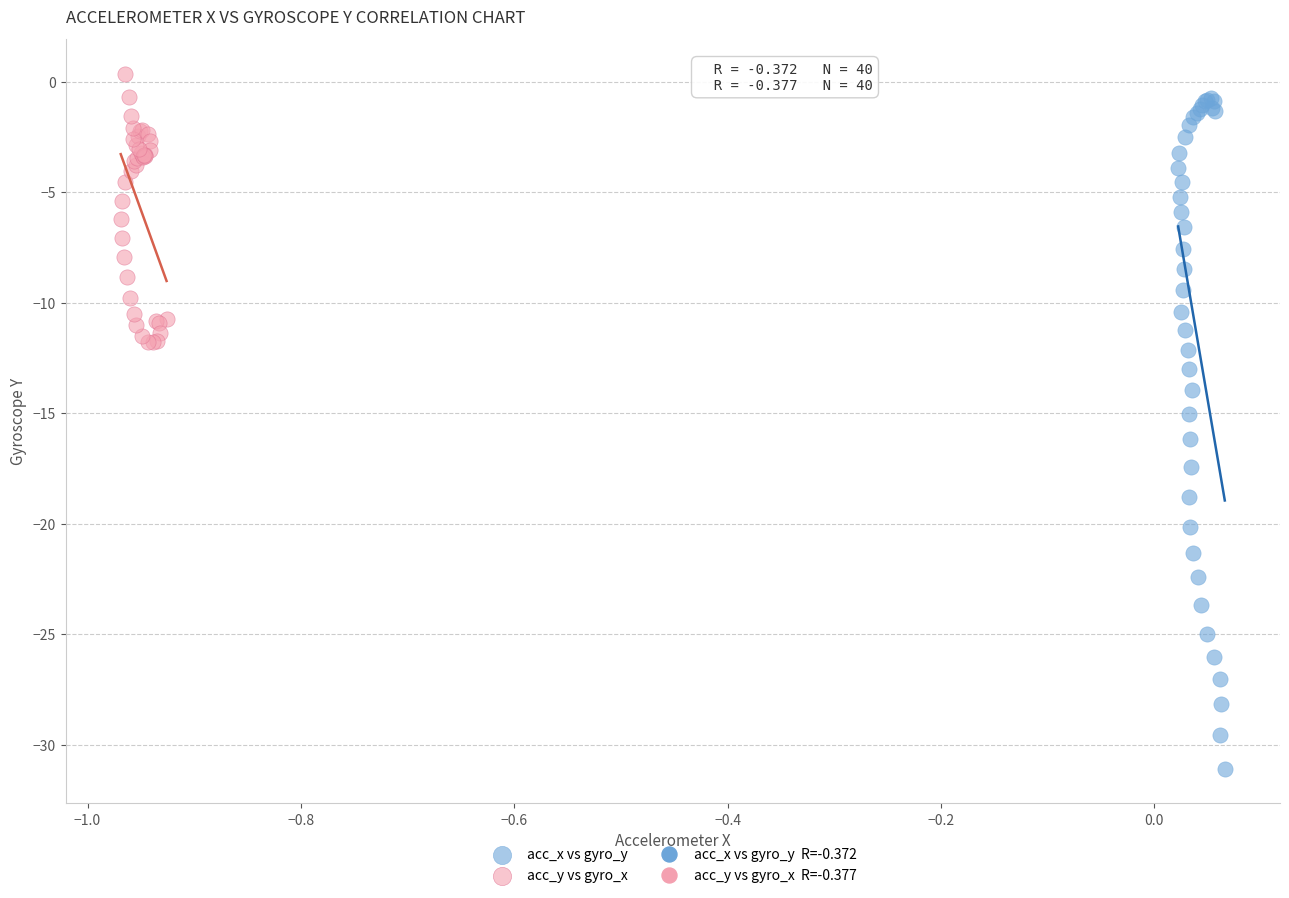

Which series has the widest spread of Y values?

acc_x vs gyro_y